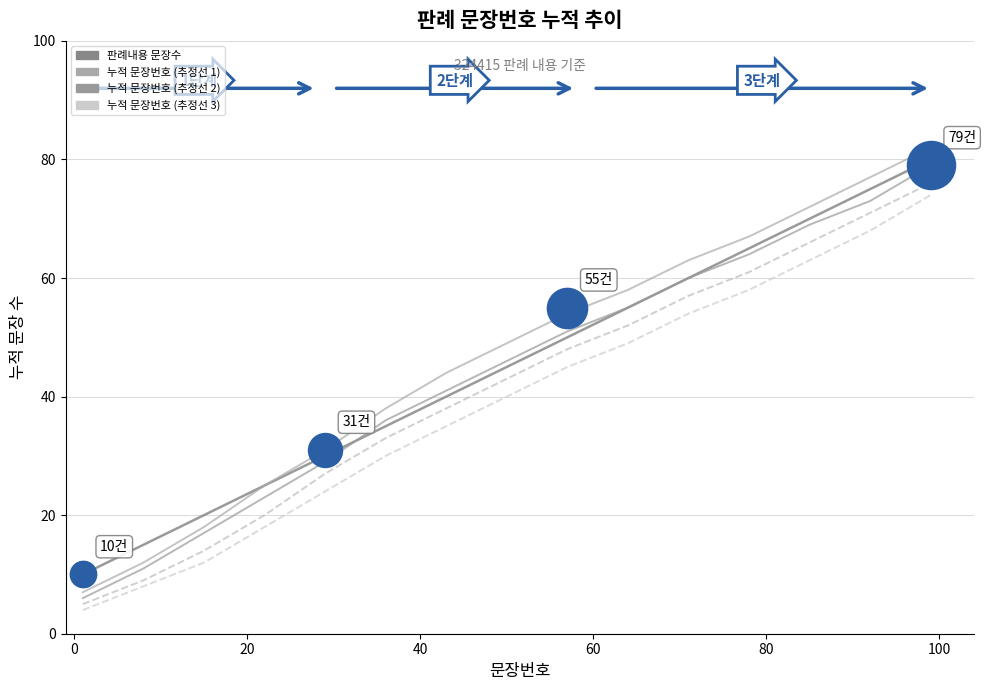

At how many categories does at least one series exceed 68?

3